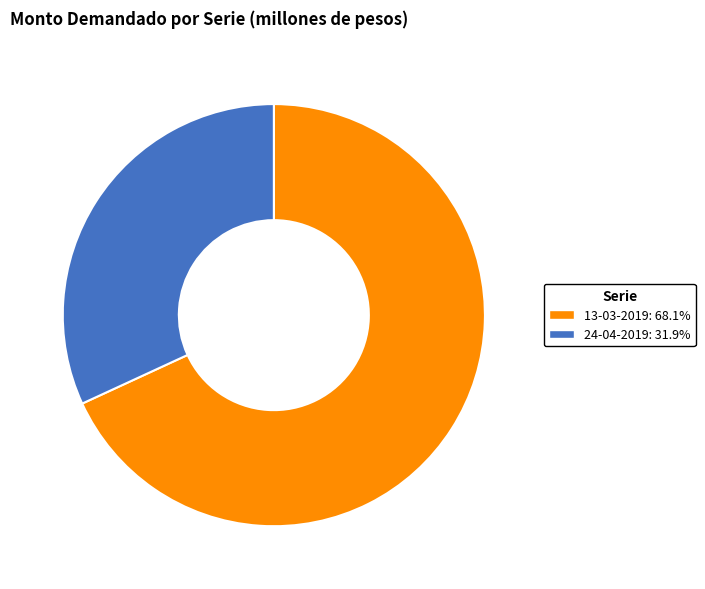

Rank the categories by value from highest to lowest.

13-03-2019, 24-04-2019